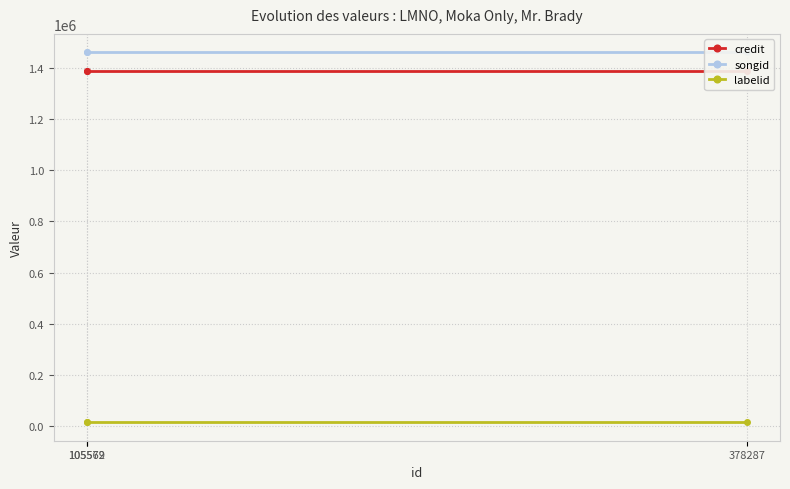

The value of songid at 105569 is 1460301. True or false?

True